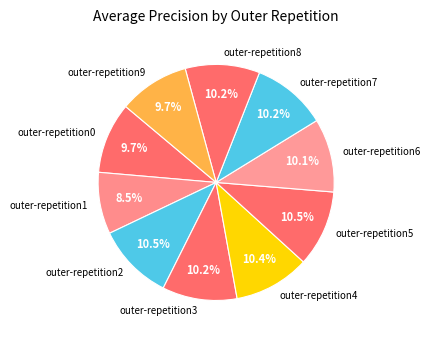

Combined, what portion of the pie is outer-repetition3 and outer-repetition8?

20.4%